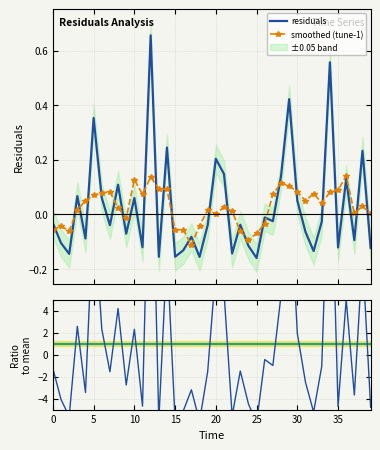

How many values in the ratio to mean series are below -1?

23